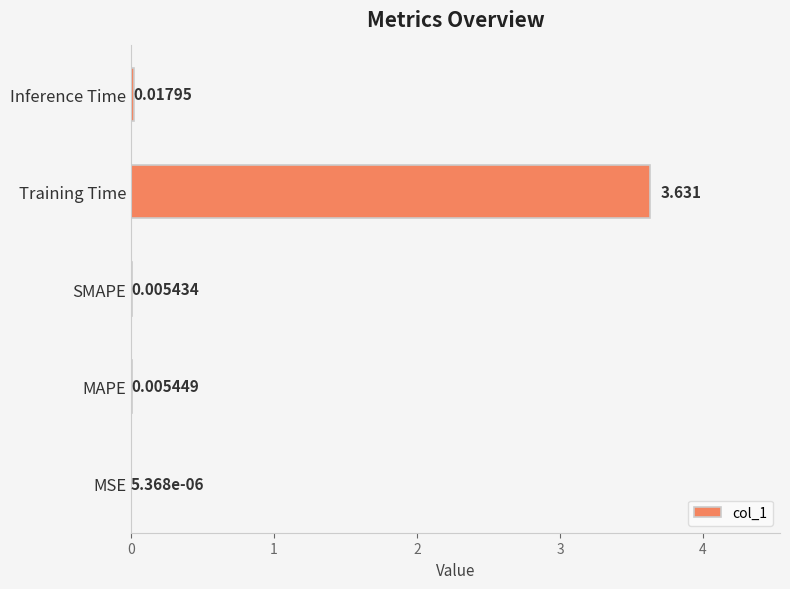

What is the average value?

0.7